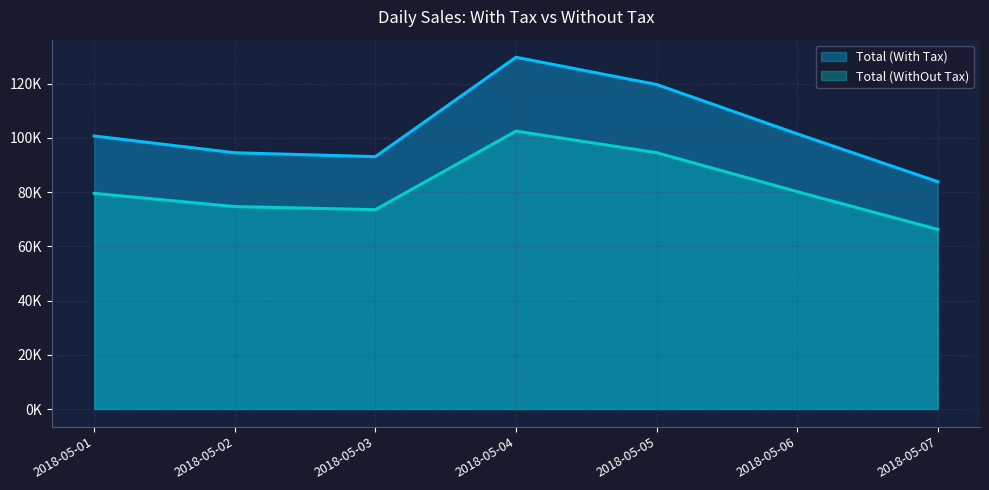

What are all the series names shown in the legend?

Total (With Tax), Total (WithOut Tax)